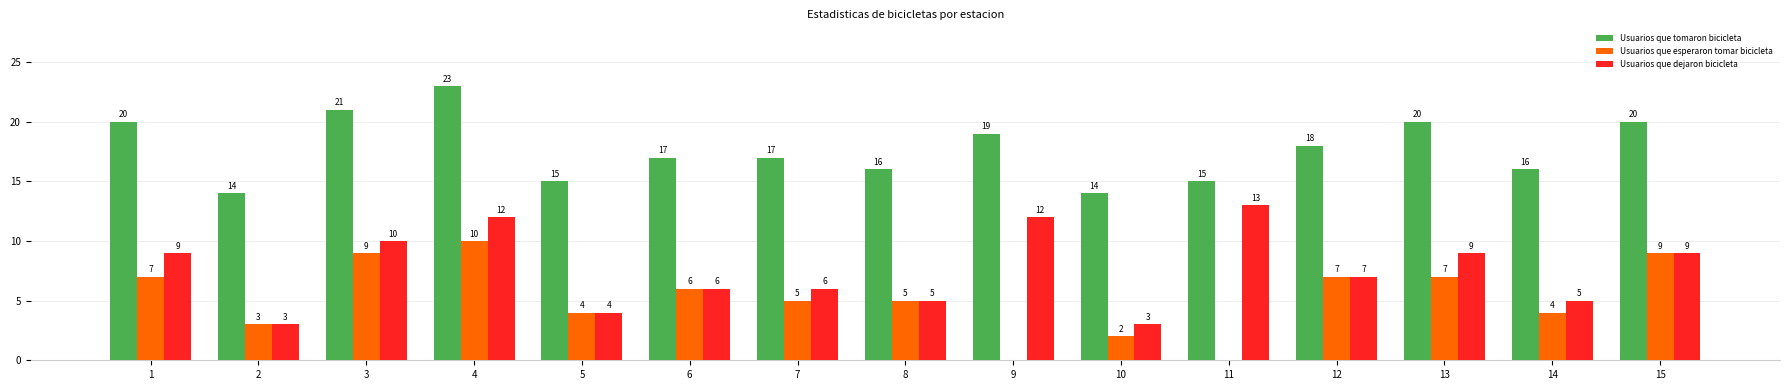

Which series has the largest total across all categories?

Usuarios que tomaron bicicleta